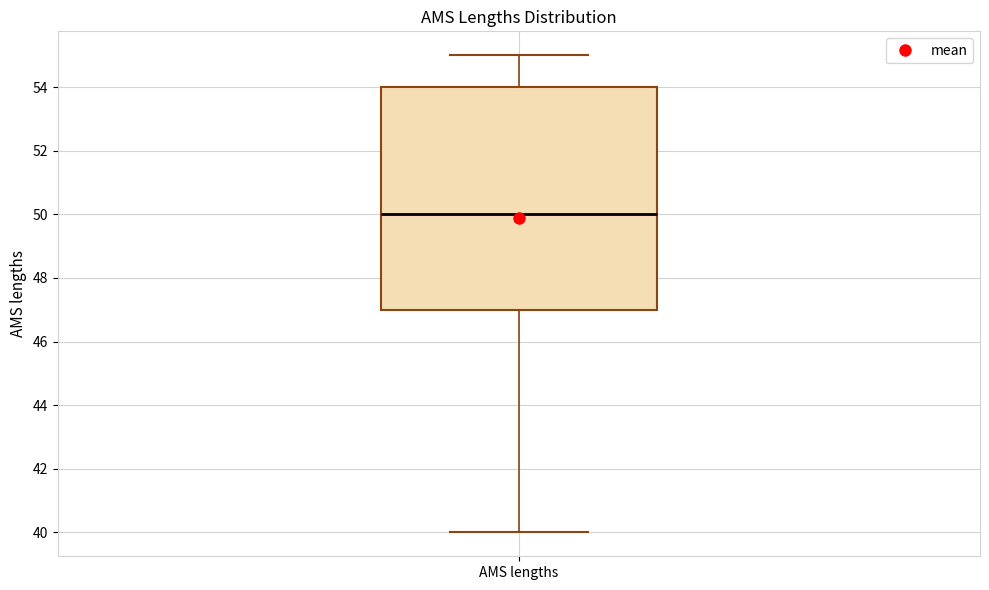

Transcribe this box plot: give where the median line is, the range the box spans, and where the two whiskers end, as read against the y-axis. The values are not printed on the chart, so give them approximately, as read against the axis.

median 50, box 47 to 54, whiskers 40 to 55